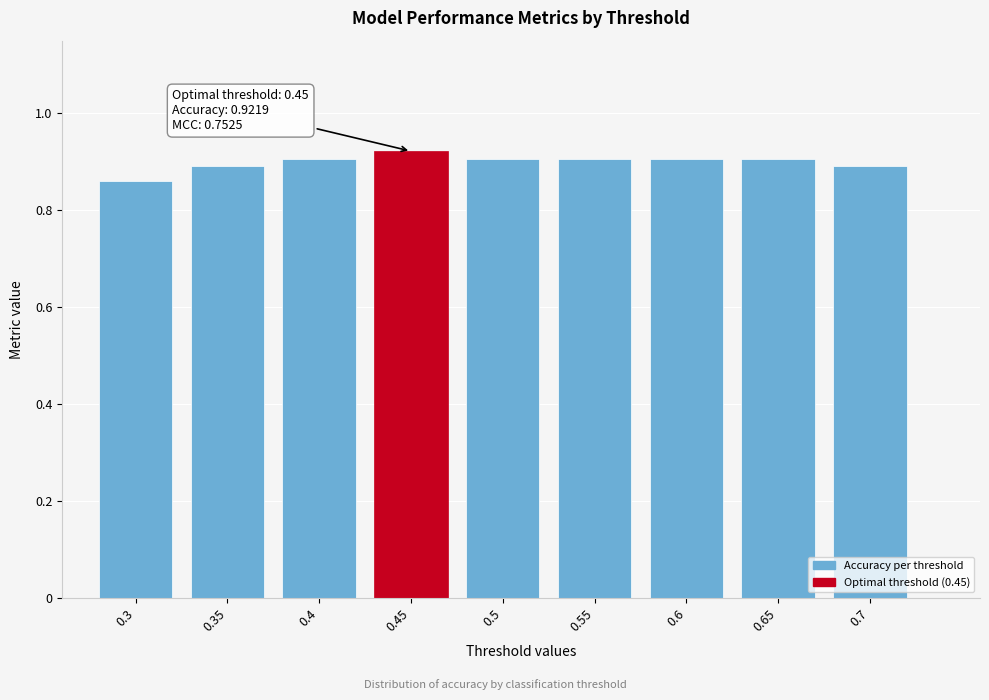

What is the sum of all values?

8.1